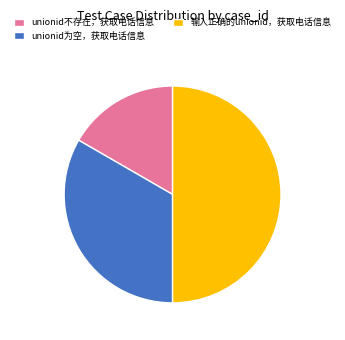

Approximately how many times larger is the value at unionid不存在，获取电话信息 compared to unionid为空，获取电话信息?

0.5